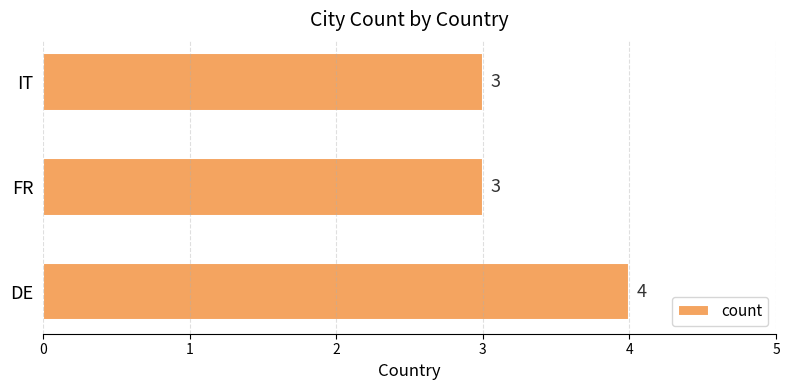

Which has a higher value, IT or DE?

DE